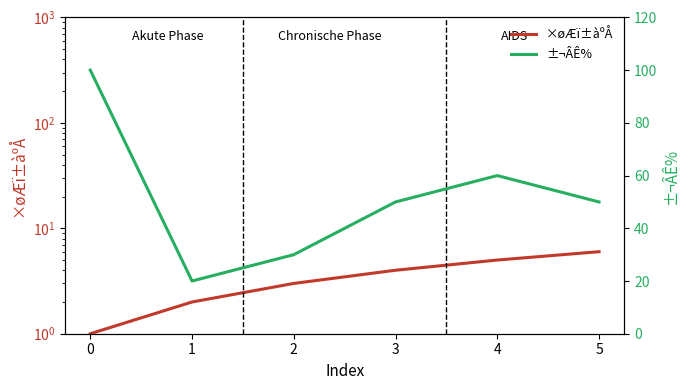

True or false: ±¬ÂÊ% and ×øÆï±àºÅ cross at least once.

False